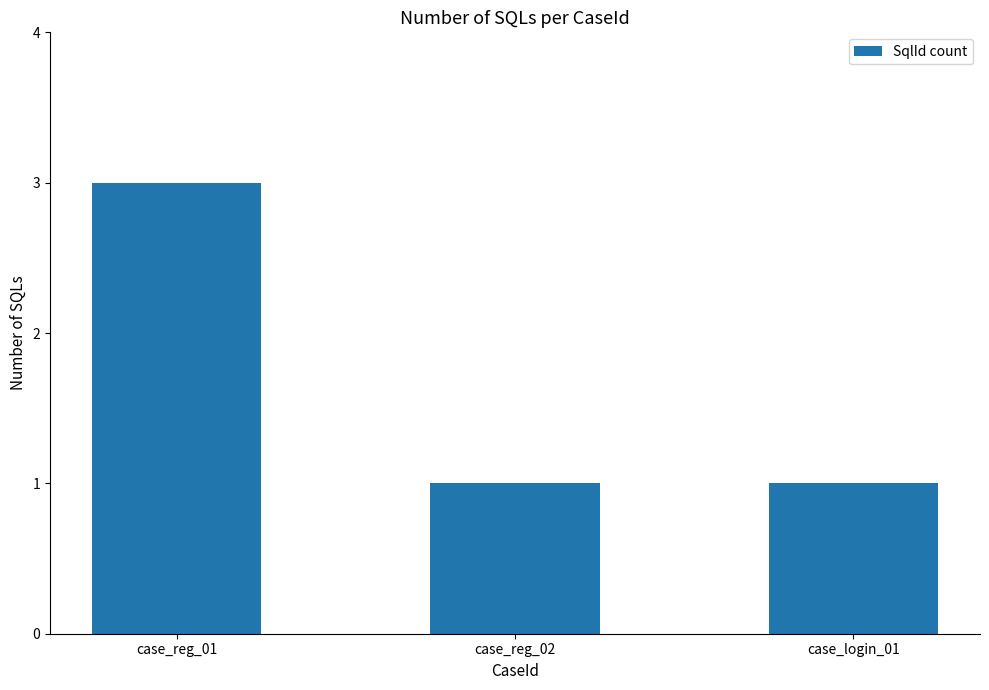

Which has a higher value, case_reg_01 or case_login_01?

case_reg_01